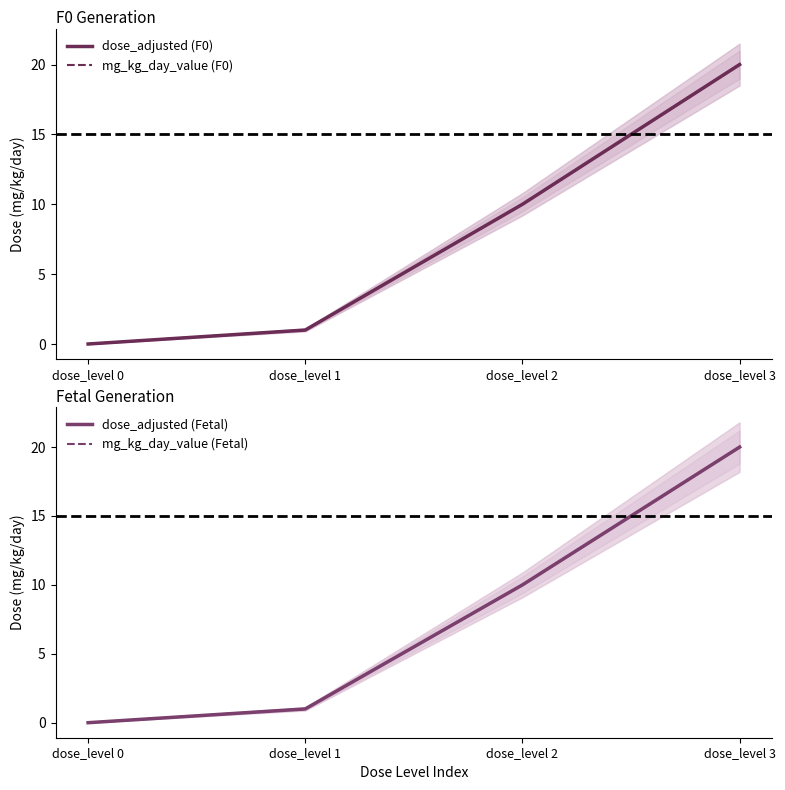

How many data points in dose_adjusted (Fetal) are less than 10?

2